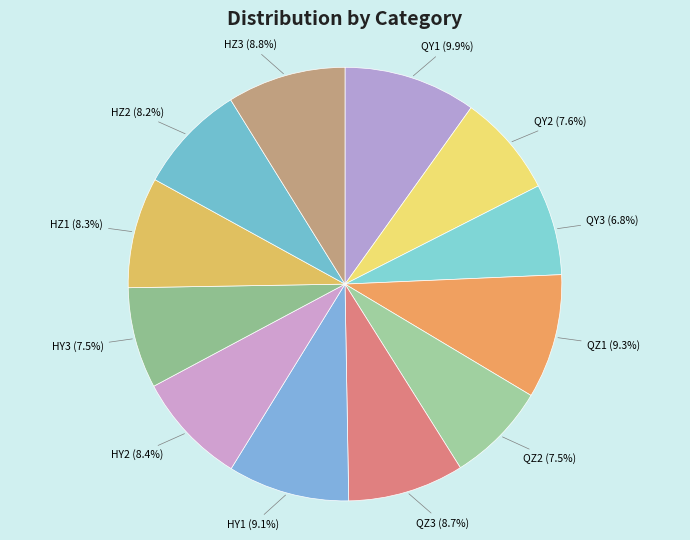

Do QY2 and QZ1 together represent more than half of the pie?

No